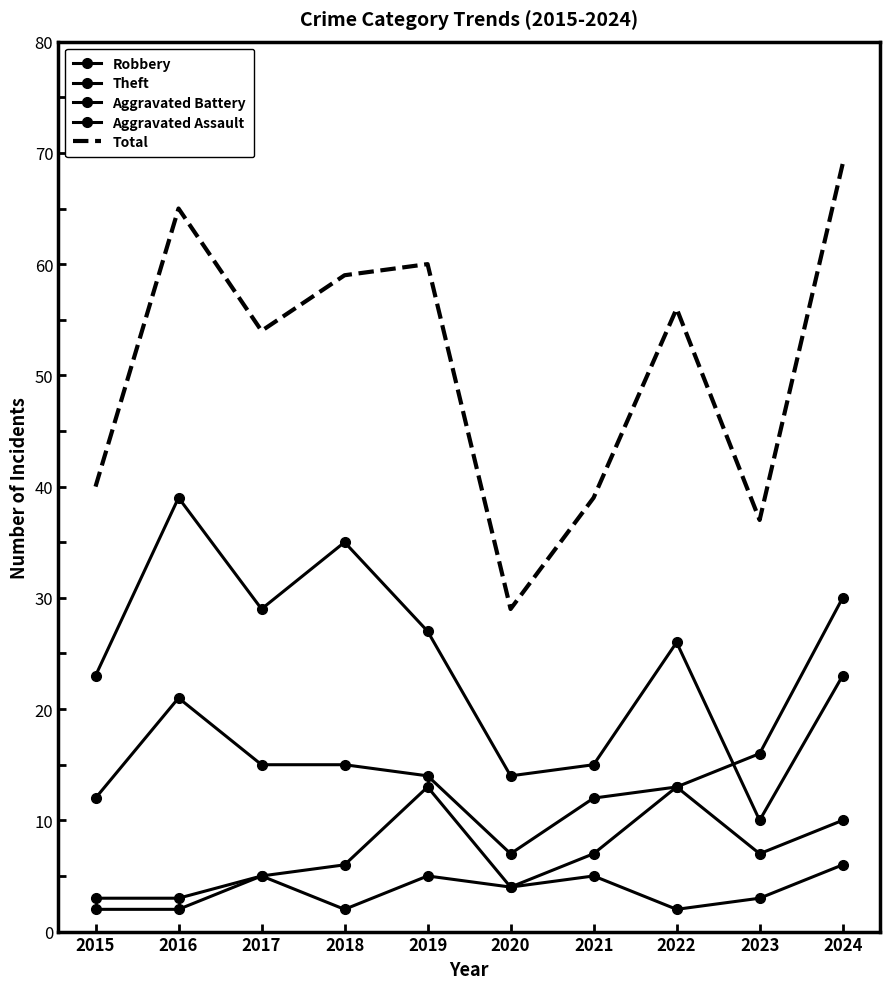

Rank the categories by Theft value from highest to lowest.

2016, 2018, 2017, 2019, 2022, 2015, 2024, 2021, 2020, 2023